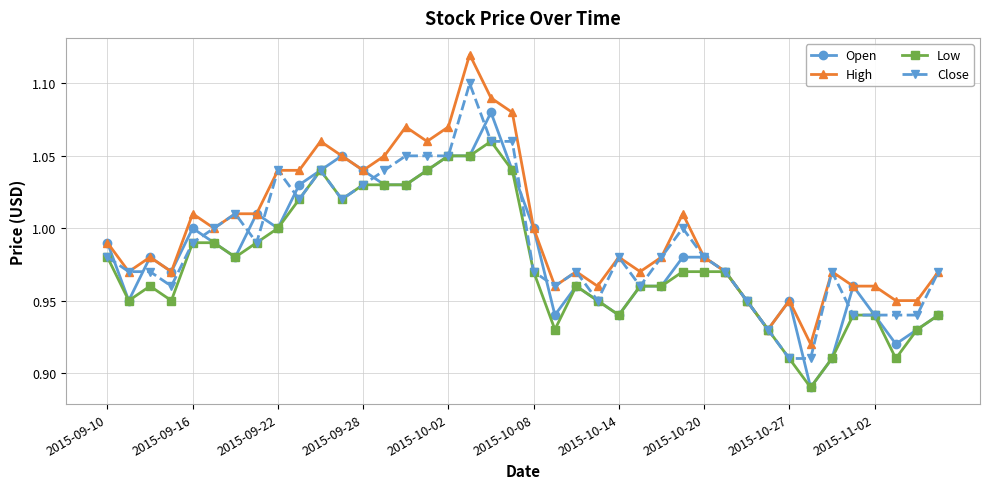

Rank the series by their maximum value, from highest to lowest.

High, Close, Open, Low